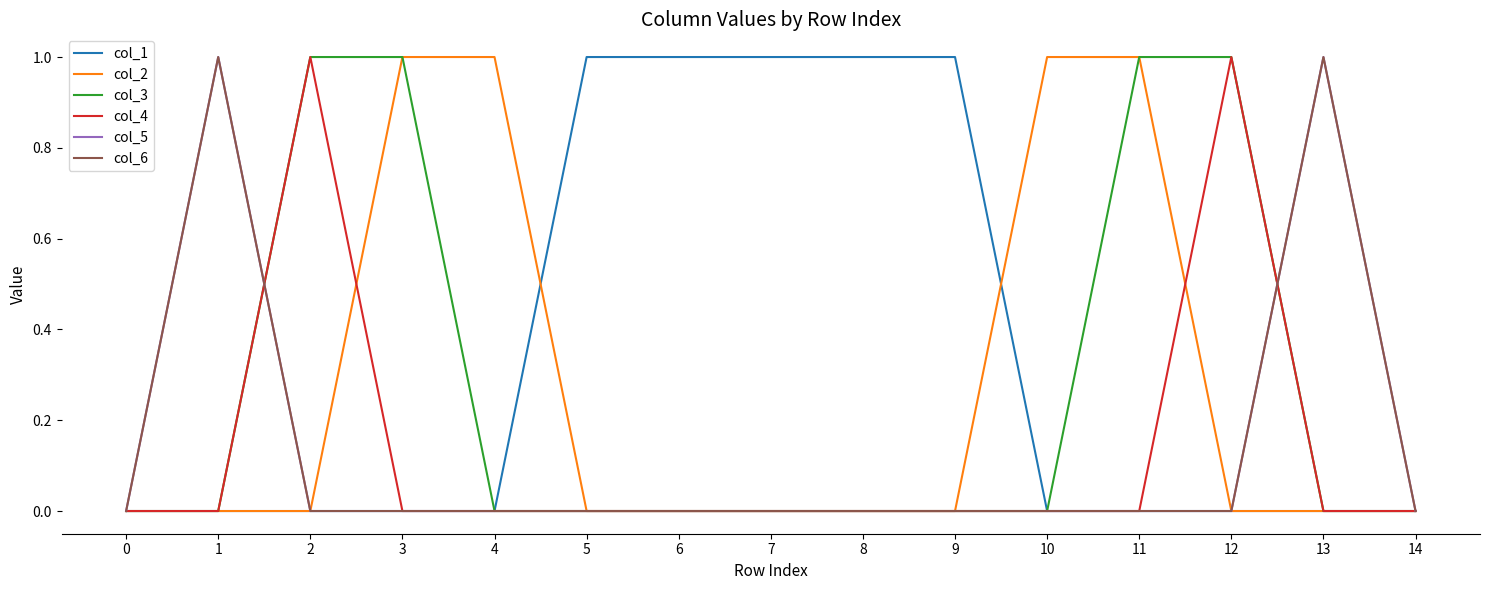

True or false: col_6 has a value of 1 at 1.

True